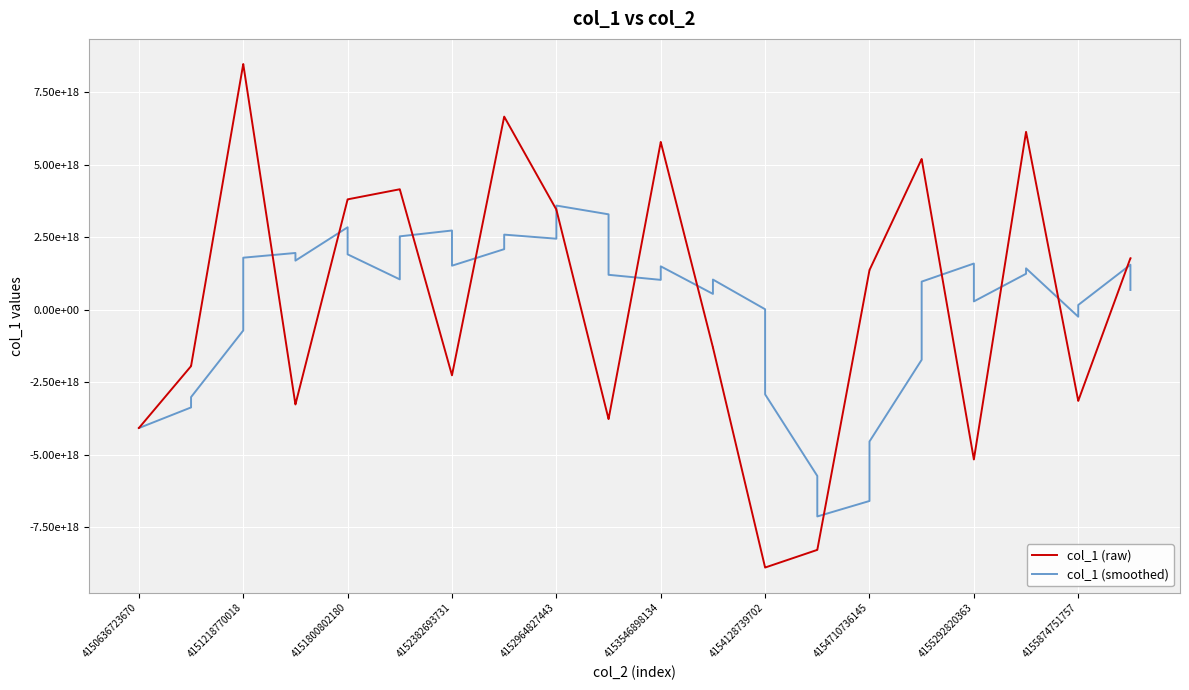

List the series in order of their overall mean, lowest first.

col_1 (smoothed), col_1 (raw)